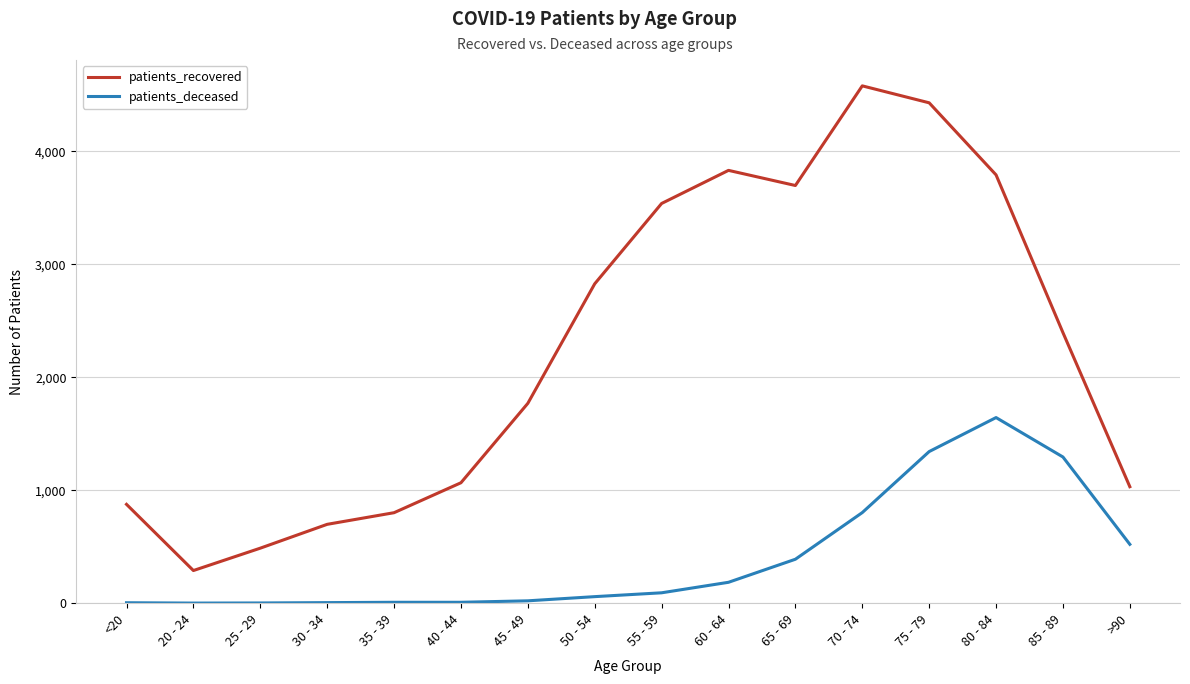

What are all the series names shown in the legend?

patients_recovered, patients_deceased